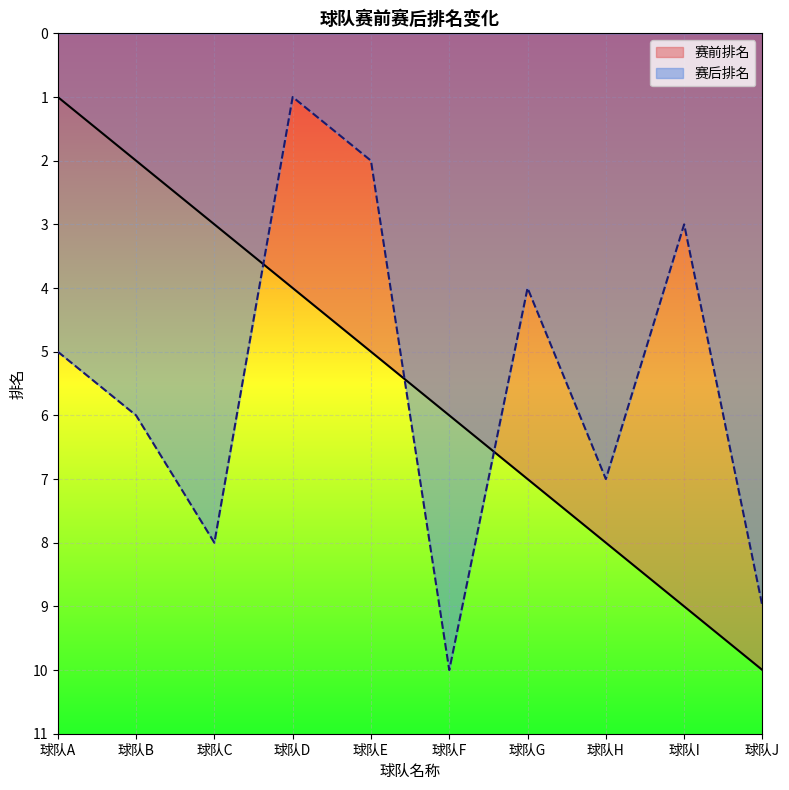

Is the value of 赛前排名 at 球队H greater than the value of 赛后排名 at 球队B?

Yes